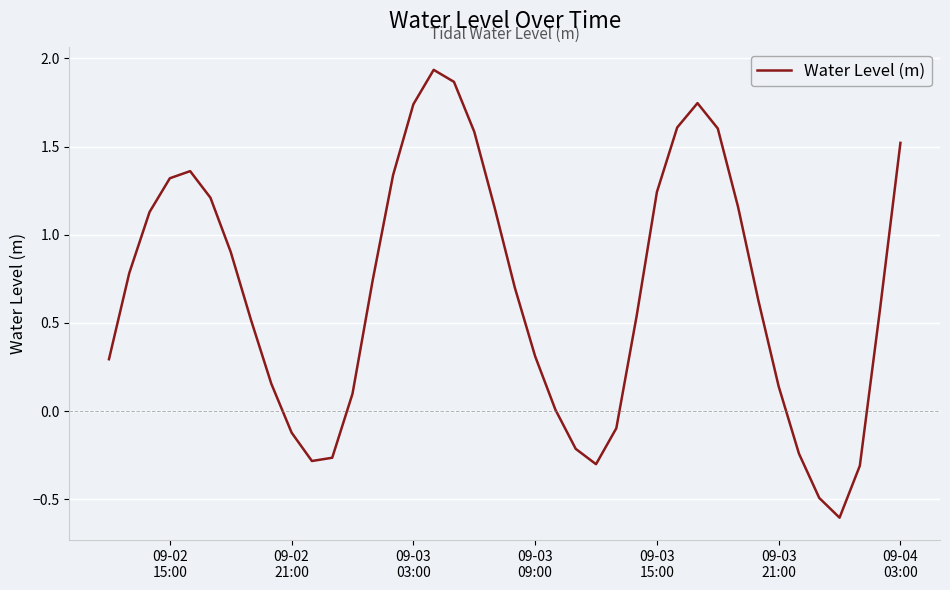

What is the difference between the maximum and minimum values?

2.5